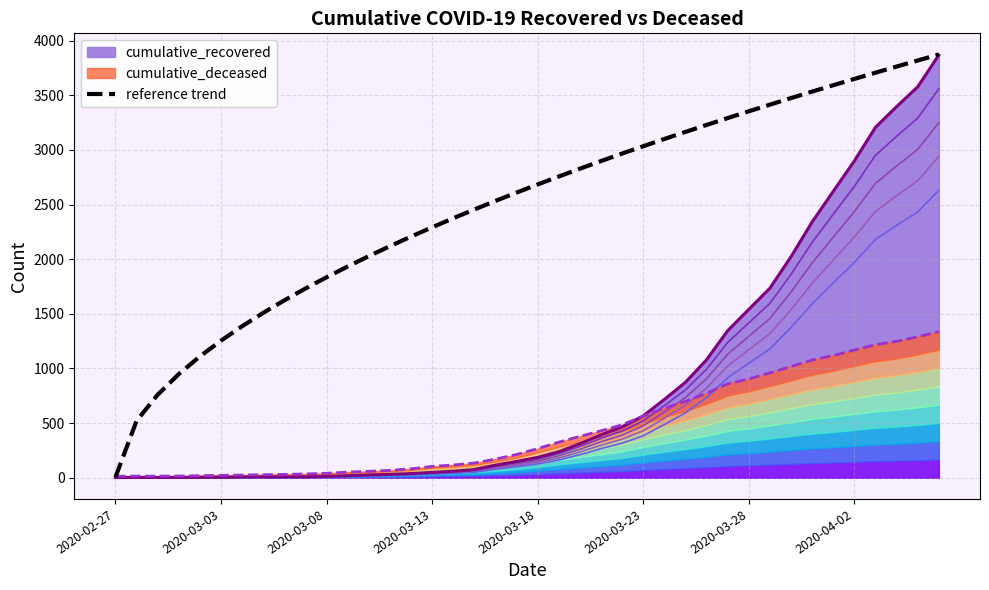

How many values are below 2683?

20